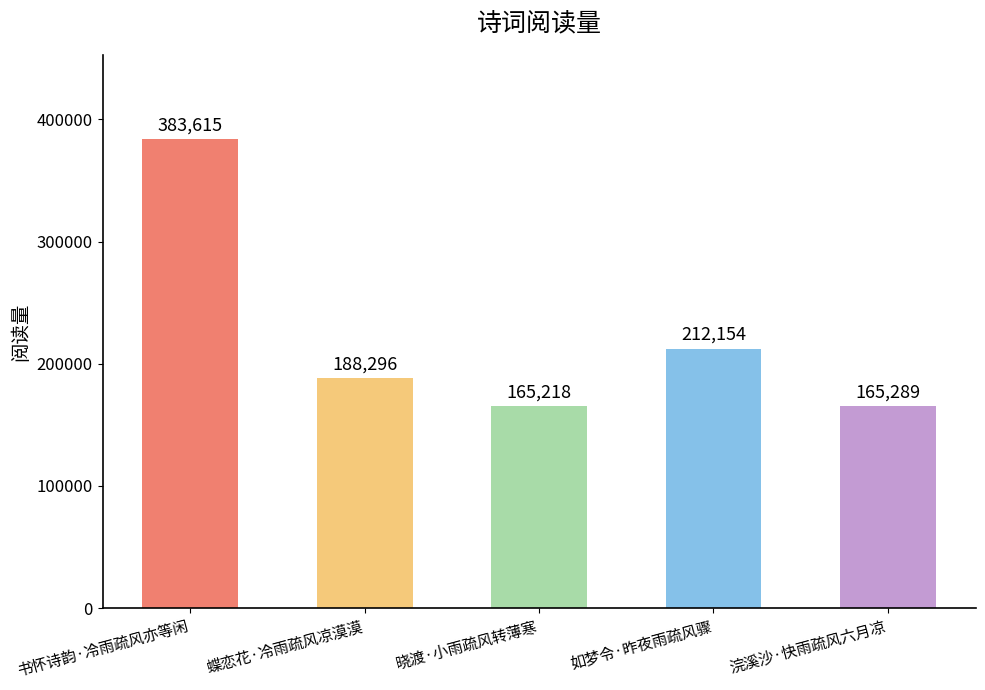

True or false: the data shows 88077 at 蝶恋花·冷雨疏风凉漠漠.

False